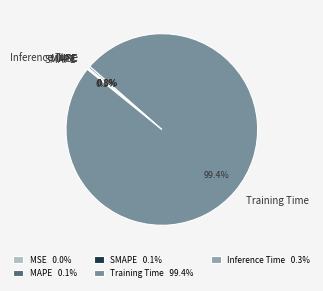

Which slice represents more than half of the pie?

Training Time